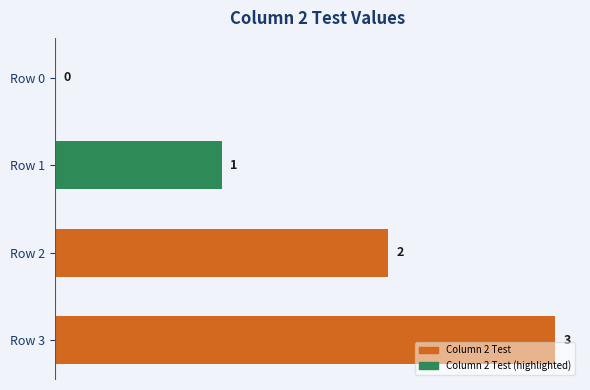

Count the values in the range 1 to 3.

3